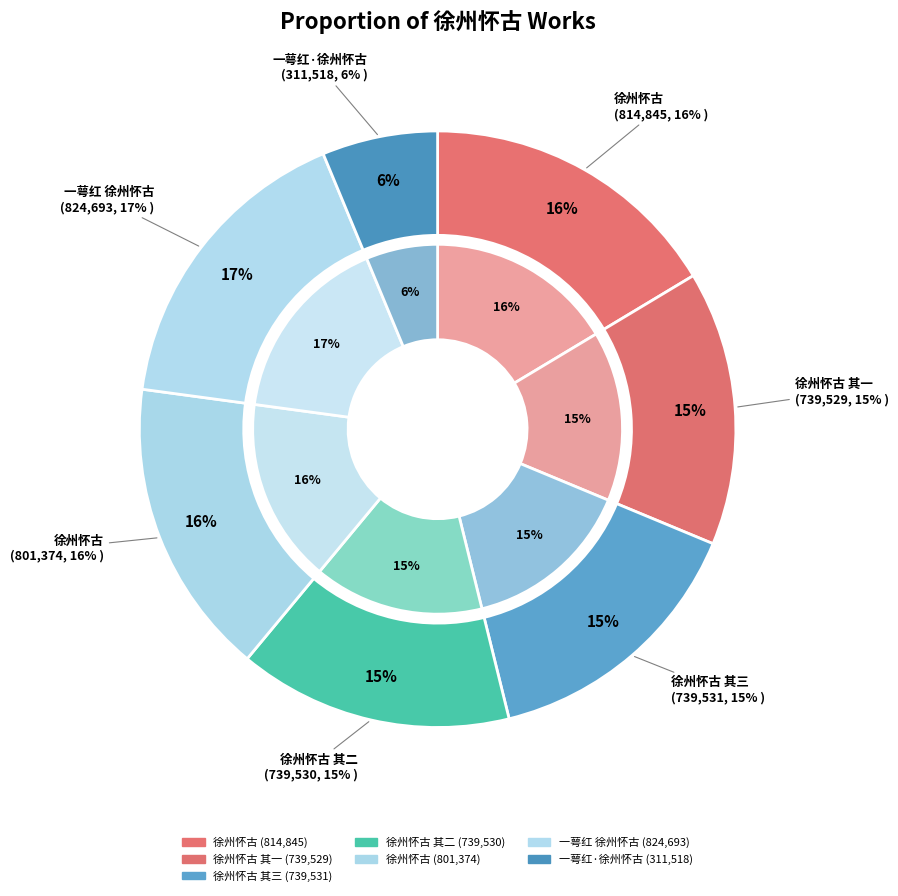

Do 一萼红 徐州怀古 and 徐州怀古 其二 together represent more than half of the pie?

No